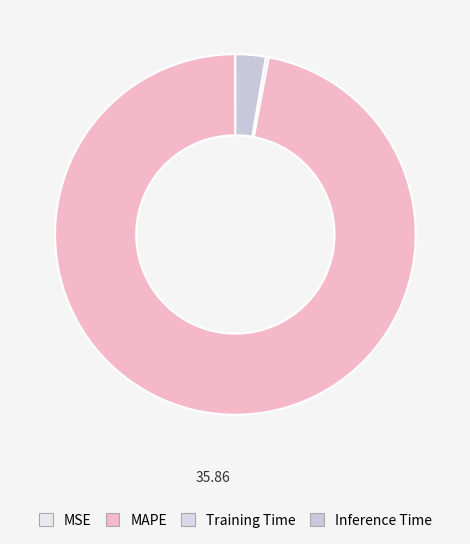

Does any single category account for the majority?

Yes